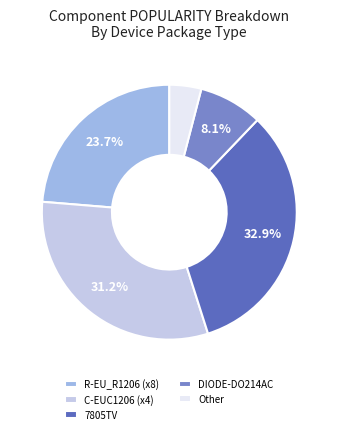

Is there any slice that represents more than half of the pie?

No